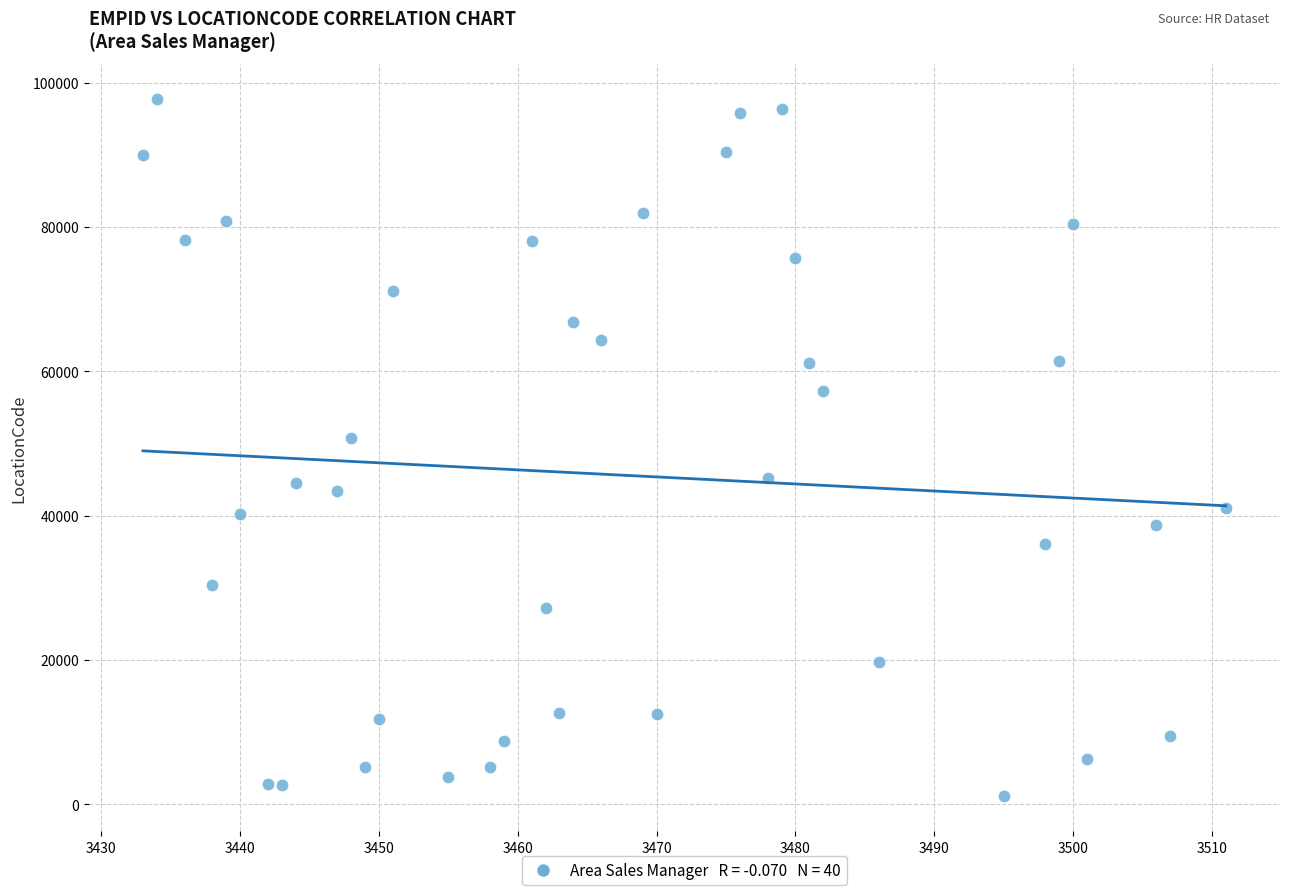

What is the range of Y values (max minus min)?

96641